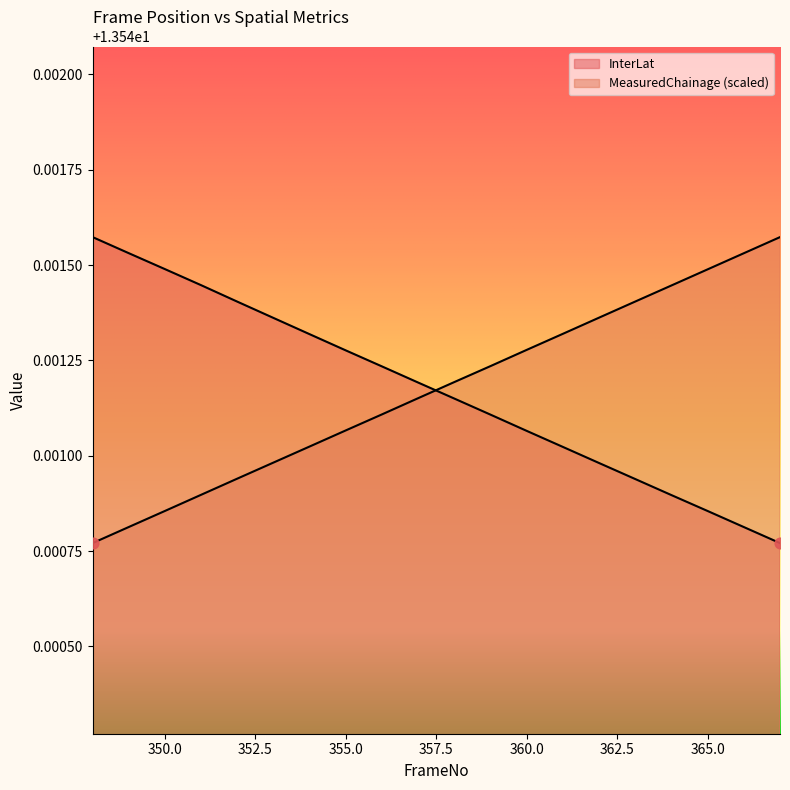

Which series contains the lowest Y value?

InterLat